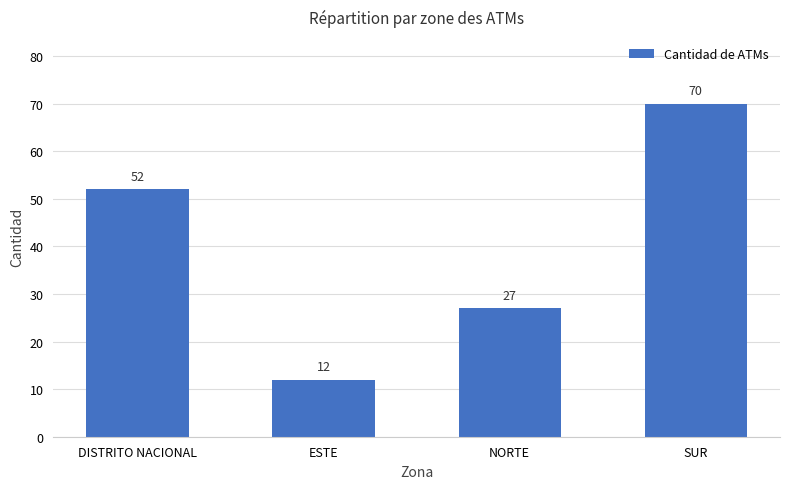

Between SUR and DISTRITO NACIONAL, which is larger?

SUR